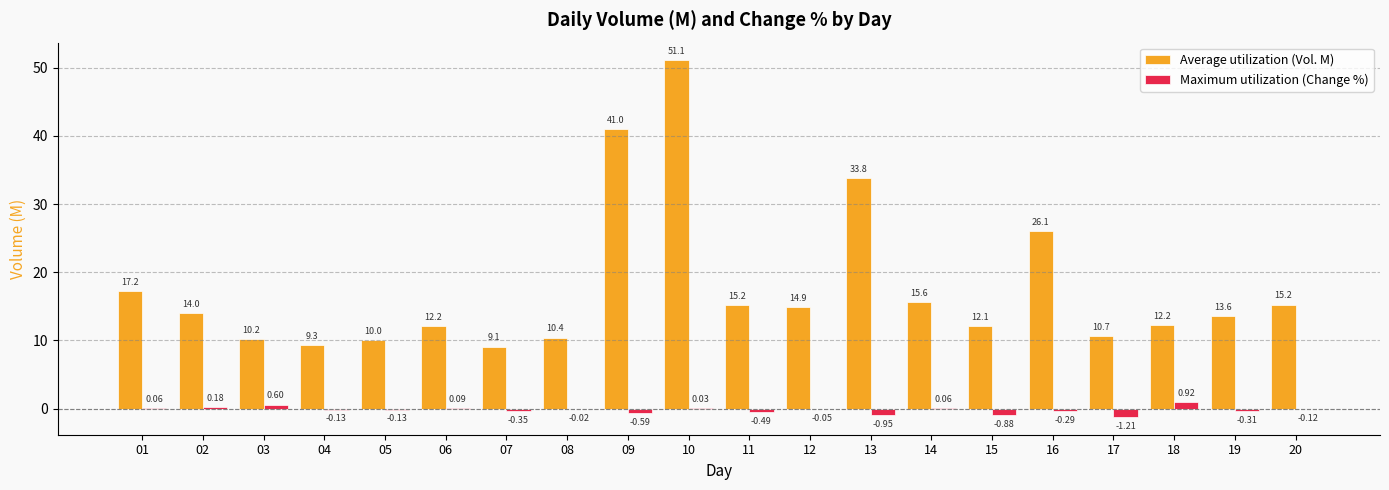

Which series changed the most between 05 and 06?

Average utilization (Vol. M)